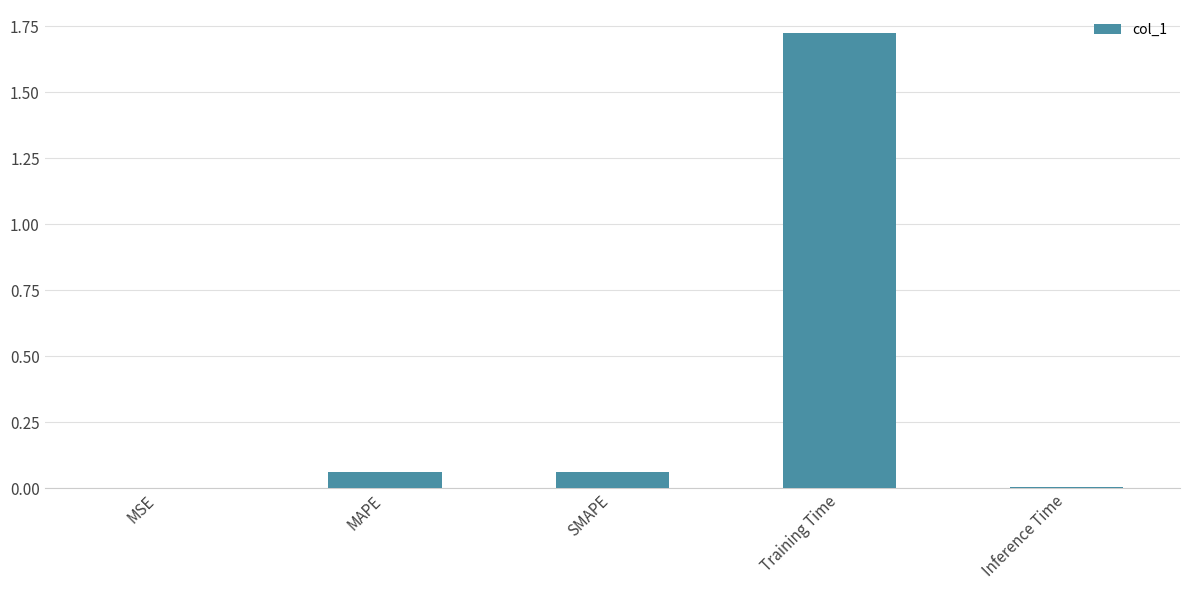

Which has a higher value, SMAPE or MSE?

SMAPE